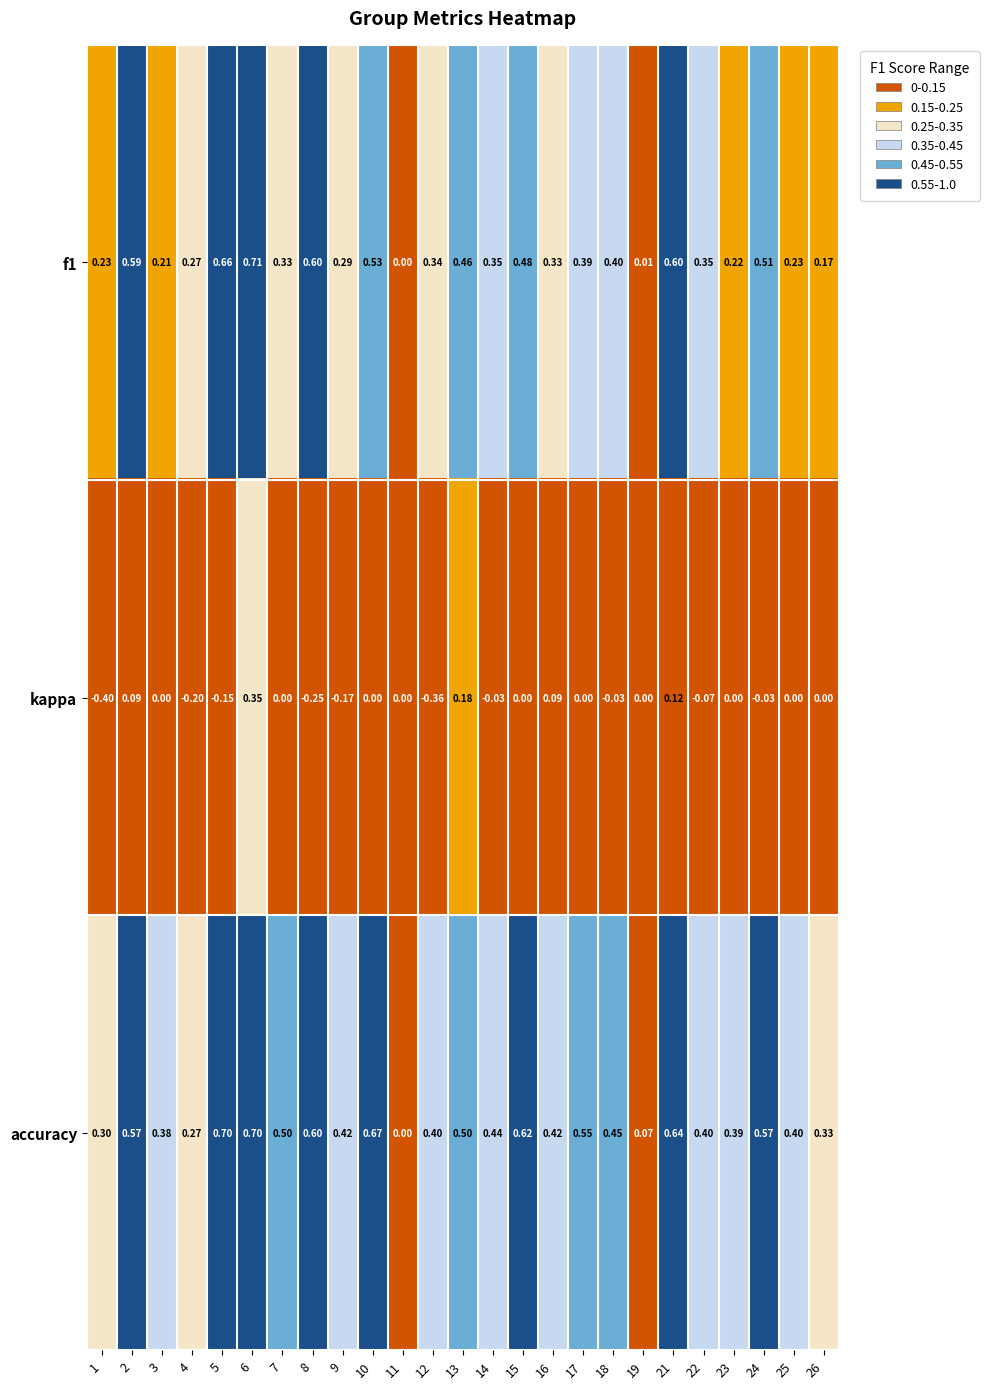

Which series has the largest range (max minus min)?

kappa